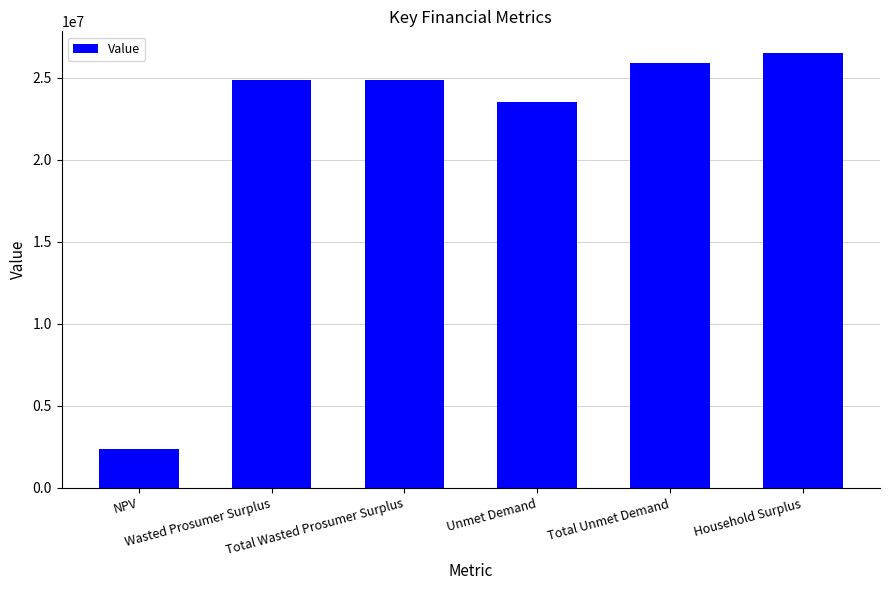

At which label is the value closest to 14433217?

Unmet Demand